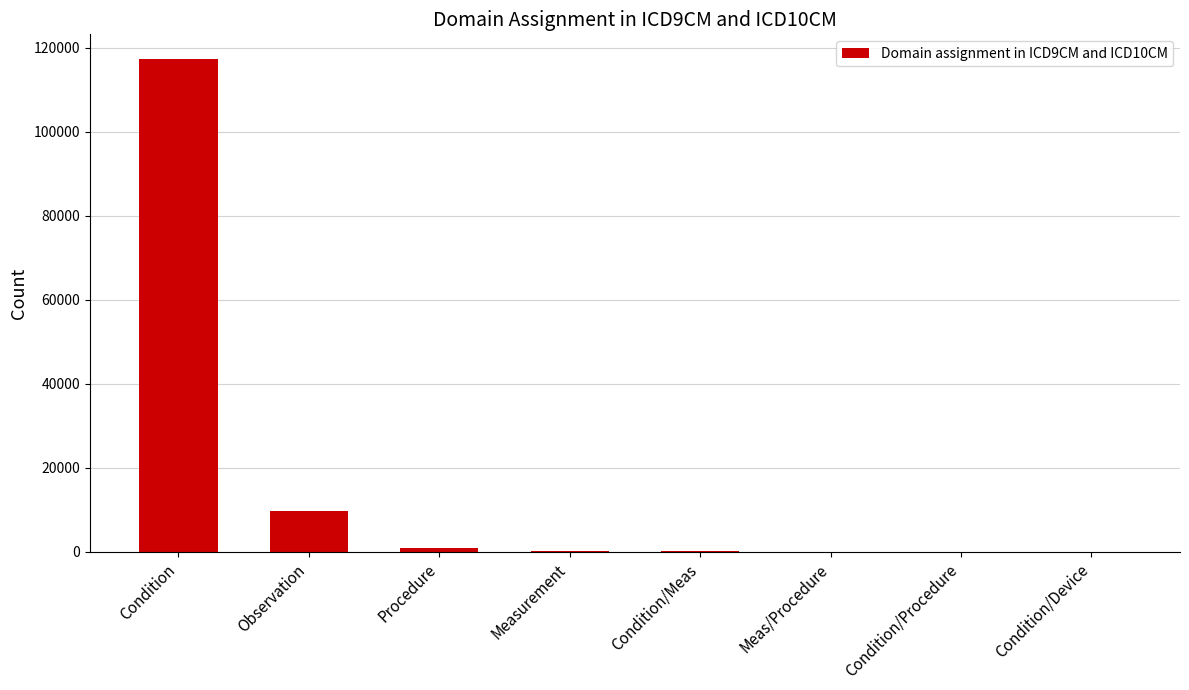

How many series are shown in this chart?

1